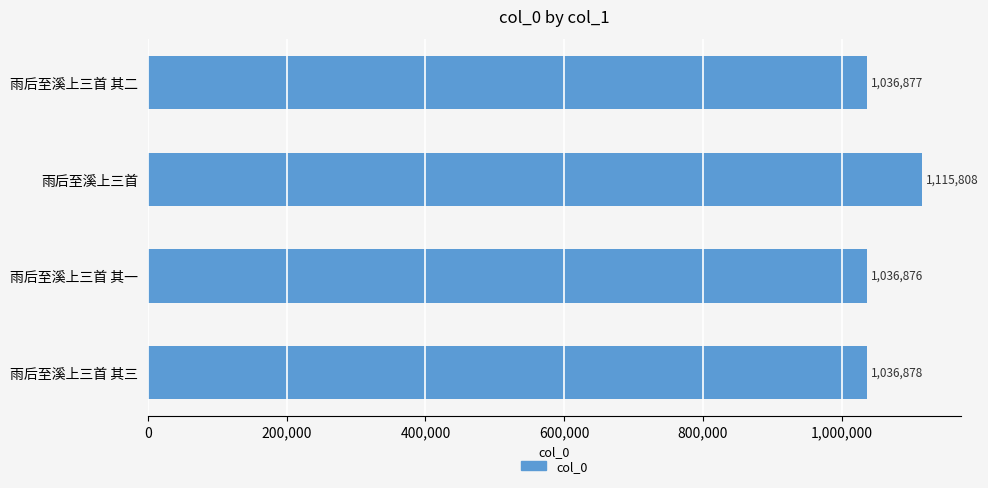

How many categories are shown in the chart?

4